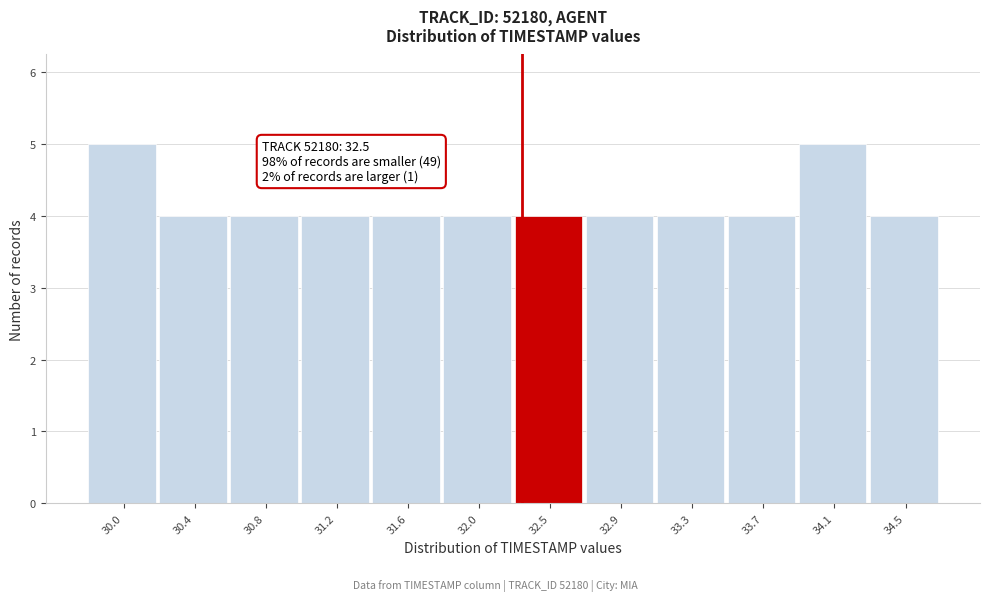

Reading left to right, transcribe all the data shown in this chart.

5	4	4	4	4	4	4	4	4	4	5	4